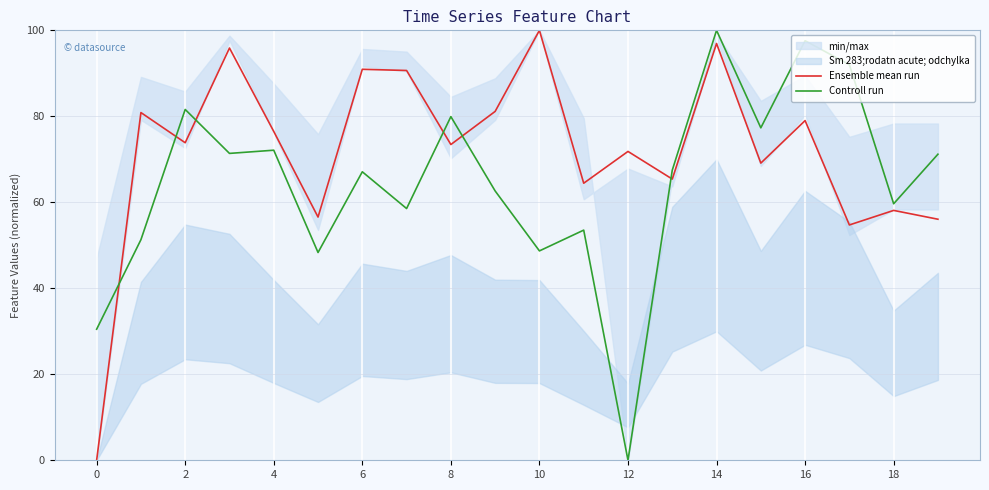

The value of Controll run at 14 is 100.0. True or false?

True